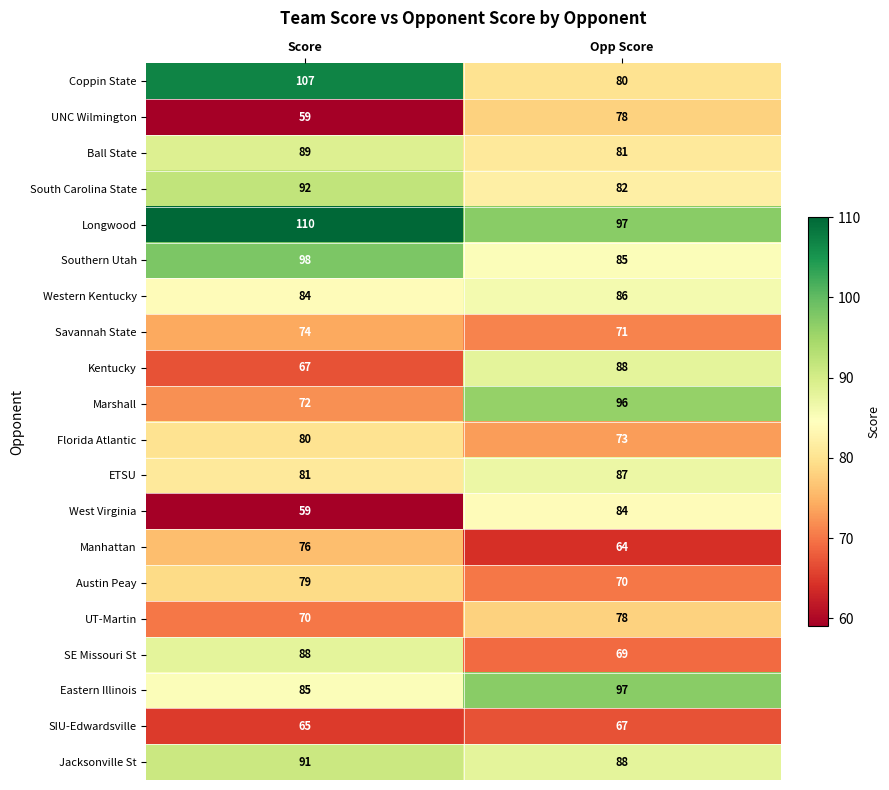

Which series has the widest spread of values?

Coppin State